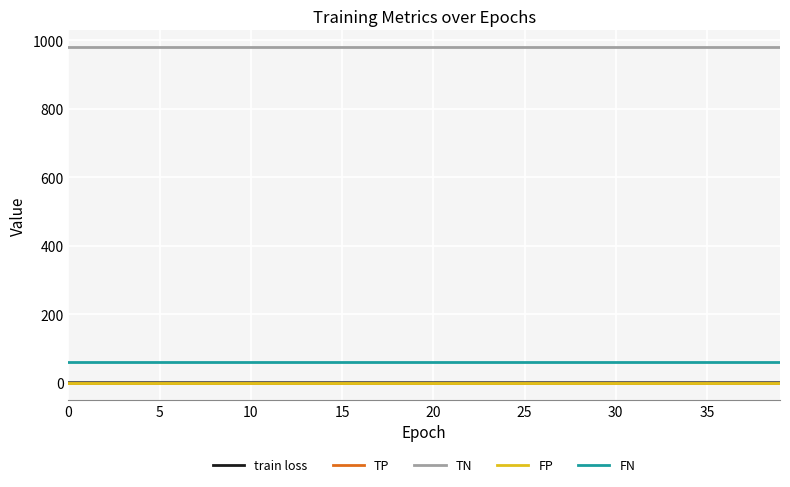

Is this an area chart (filled region under the line)?

No